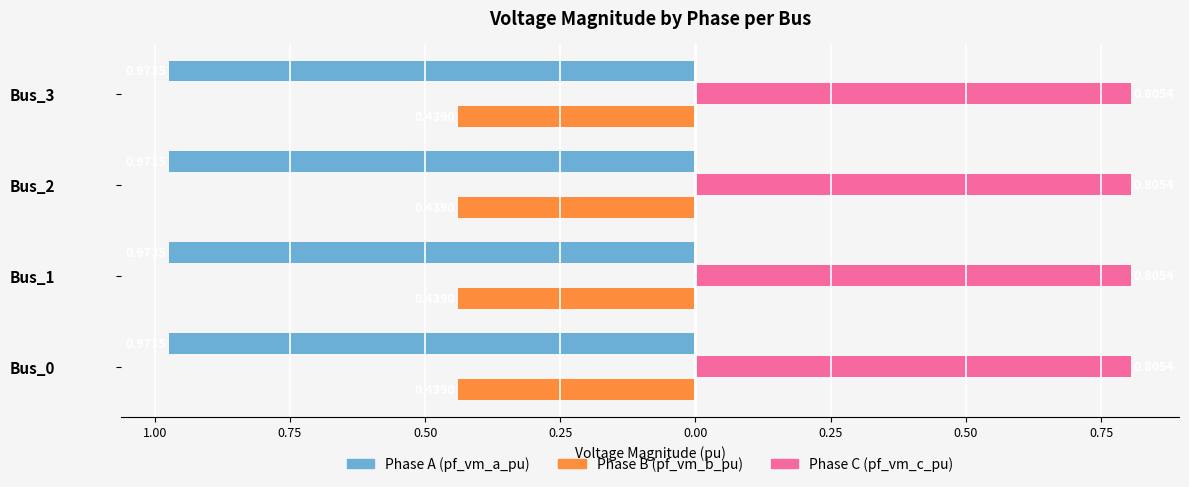

What are all the series names shown in the legend?

Phase A (pf_vm_a_pu), Phase B (pf_vm_b_pu), Phase C (pf_vm_c_pu)